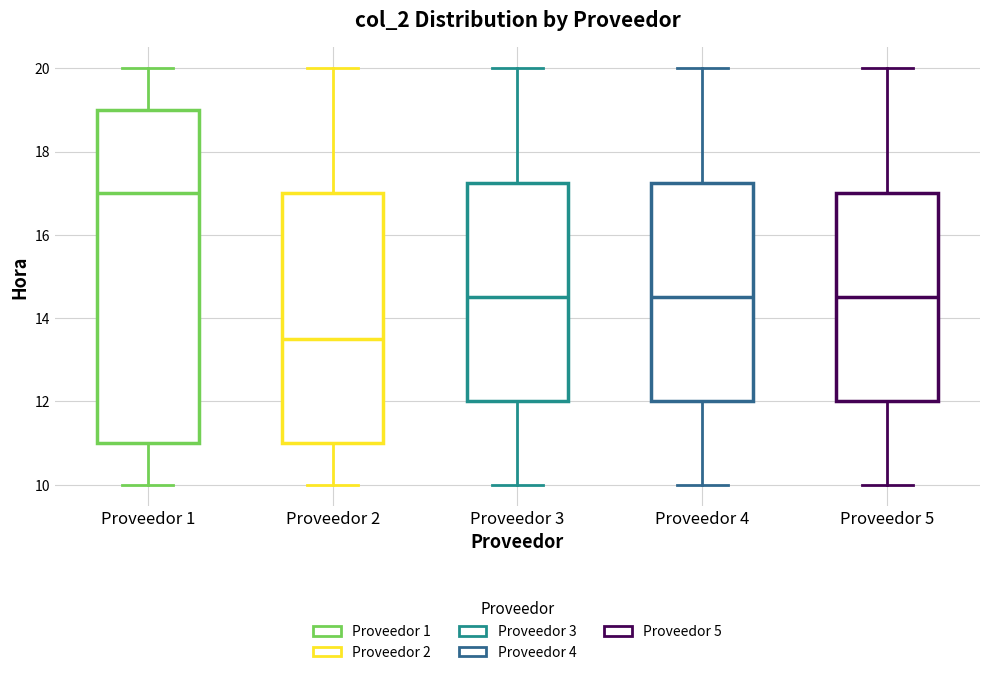

Which box's median line is the highest?

Proveedor 1